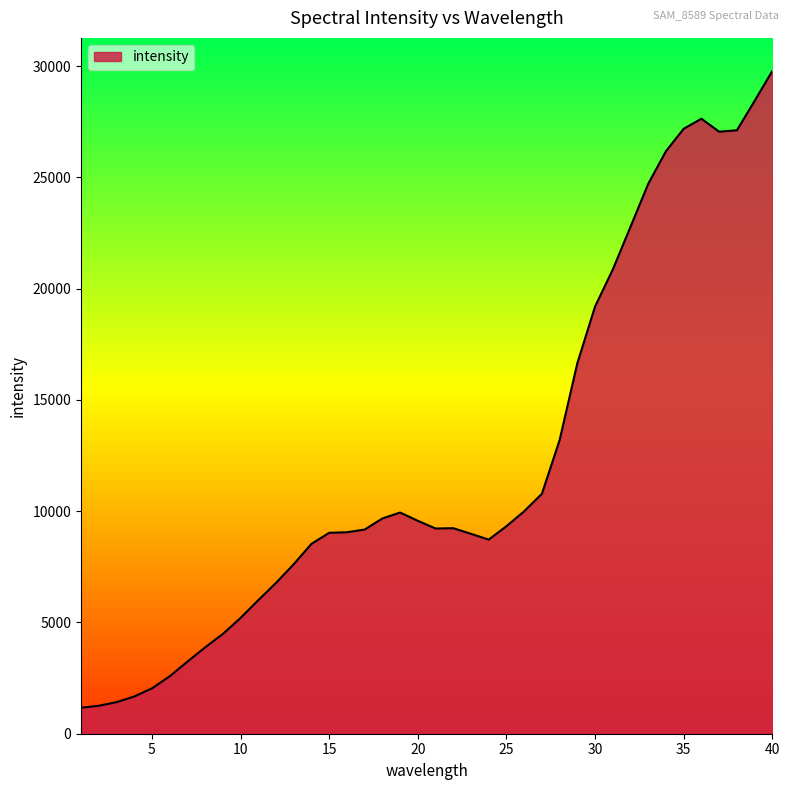

What is the minimum value shown in the chart?

1168